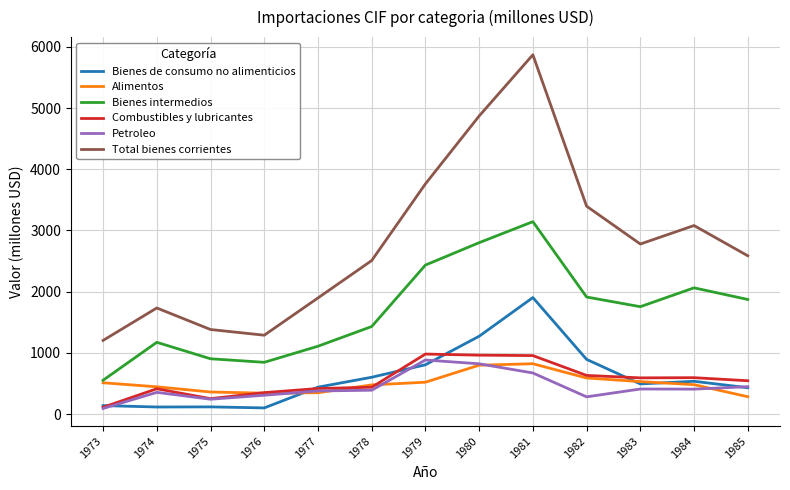

What is the difference between the Total bienes corrientes values at 1978 and 1977?

611